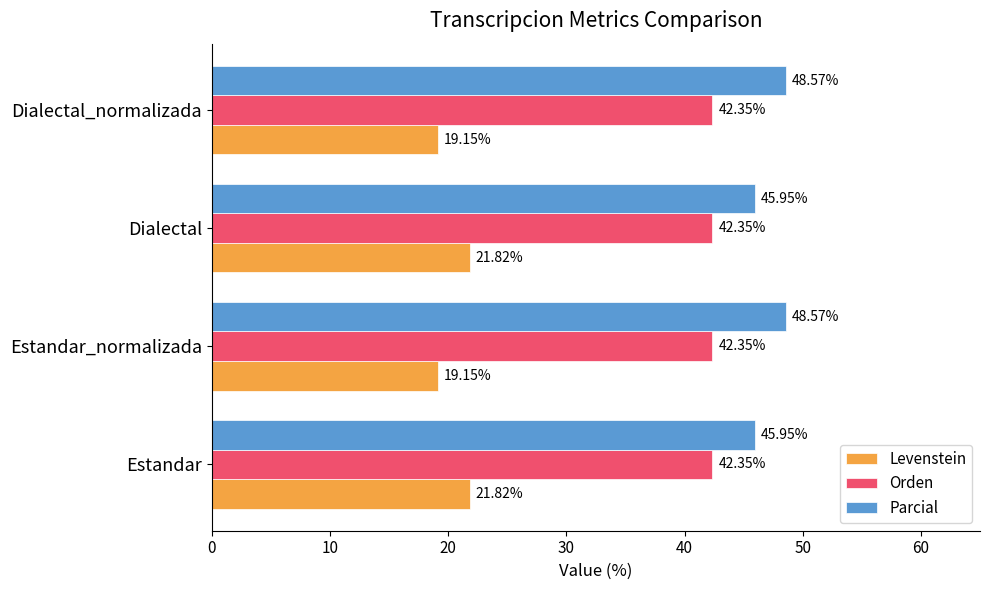

At how many categories does at least one series exceed 23?

4